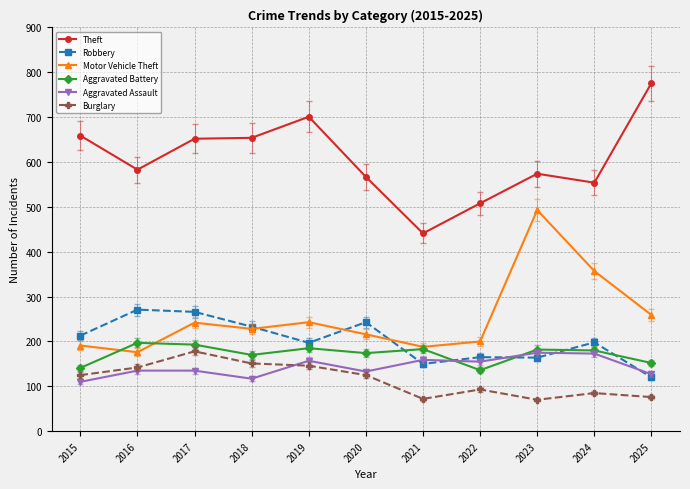

What is the value of the Aggravated Battery point at the 1st from the left?

141